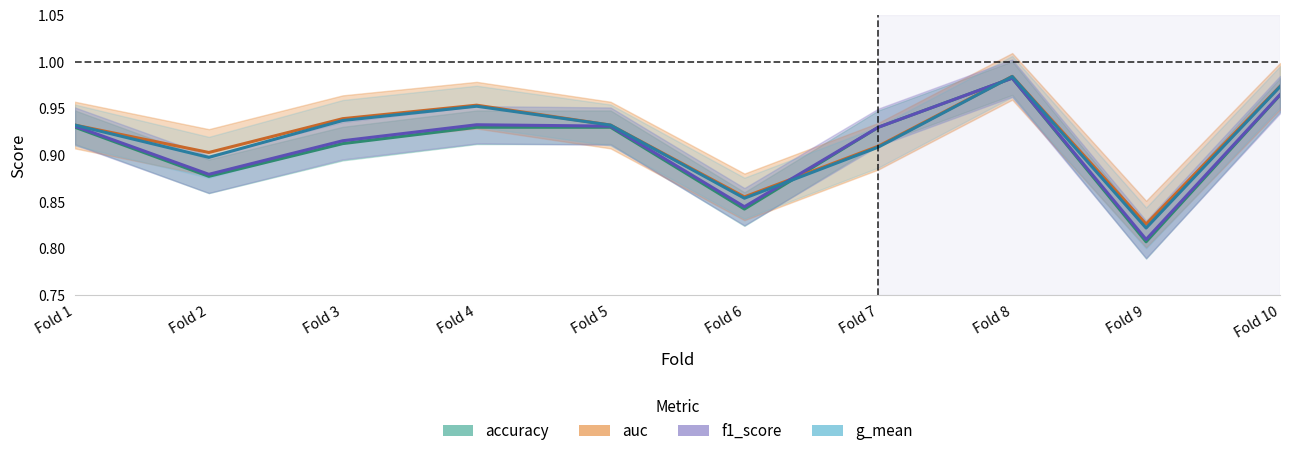

Reading left to right, list all the values displayed in this chart.

accuracy: 0.9	0.9	0.9	0.9	0.9	0.8	0.9	1.0	0.8	1.0
auc: 0.9	0.9	0.9	1.0	0.9	0.9	0.9	1.0	0.8	1.0
f1_score: 0.9	0.9	0.9	0.9	0.9	0.8	0.9	1.0	0.8	1.0
g_mean: 0.9	0.9	0.9	1.0	0.9	0.9	0.9	1.0	0.8	1.0